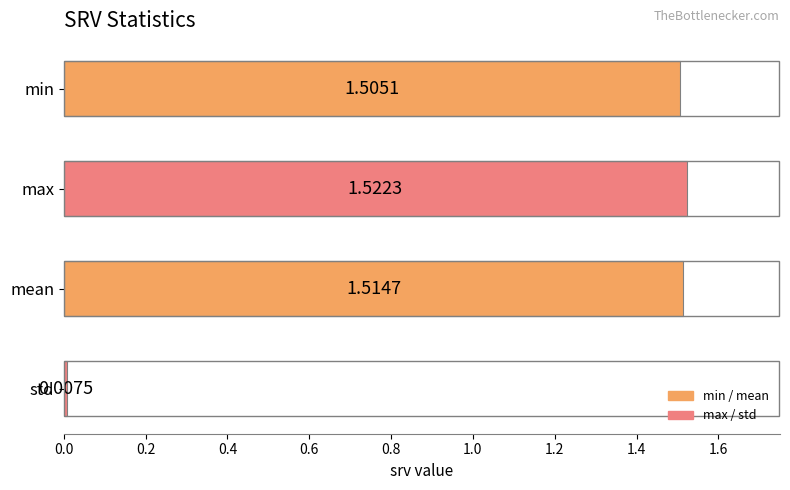

At which category does the chart reach its peak across all series?

max